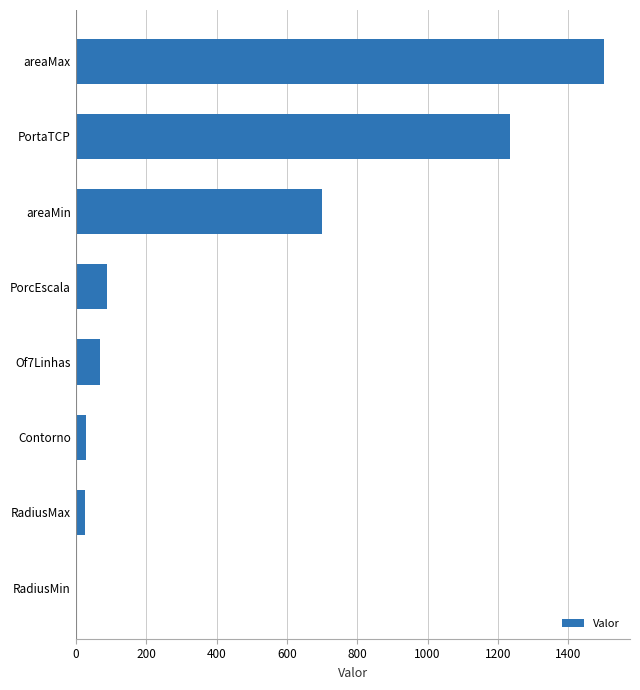

What is the difference between the second highest and minimum values?

1229